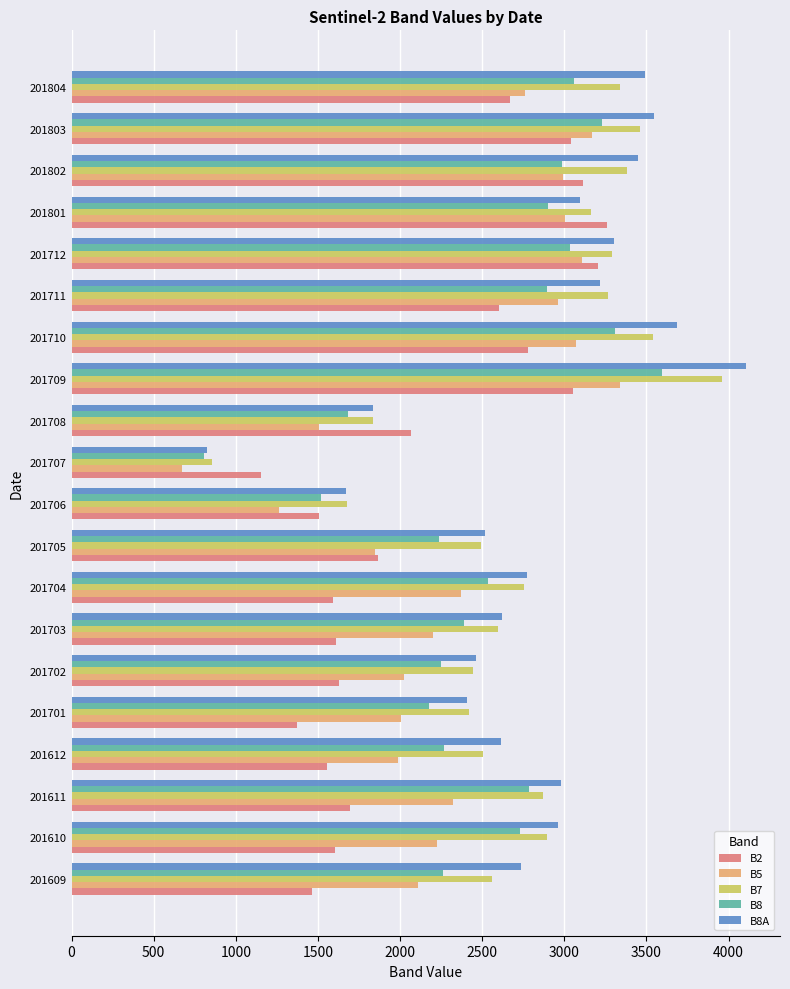

What is the difference between the second highest and minimum values in the B7 series?

2684